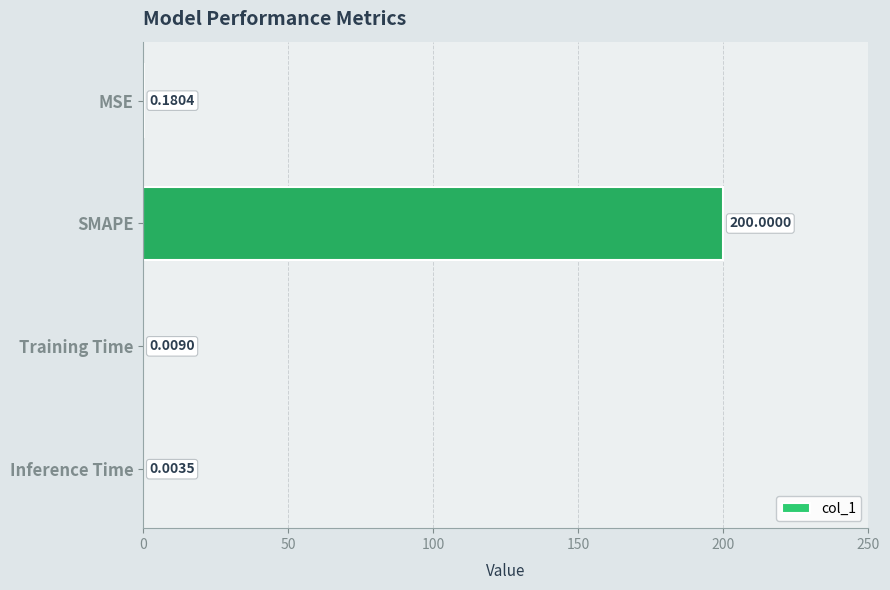

At which category does the chart reach its peak across all series?

SMAPE